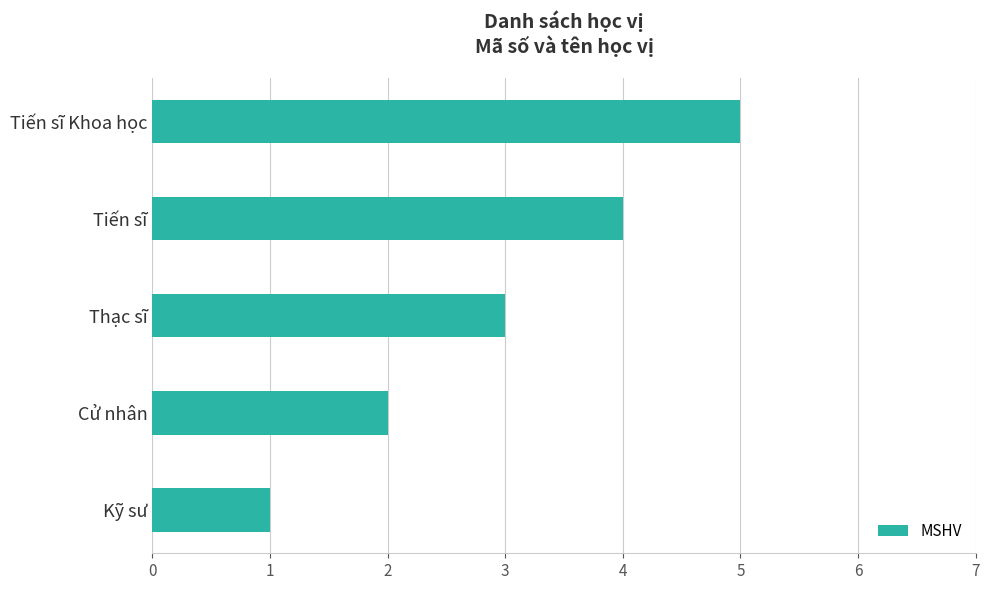

Which has a higher value, Thạc sĩ or Cử nhân?

Thạc sĩ